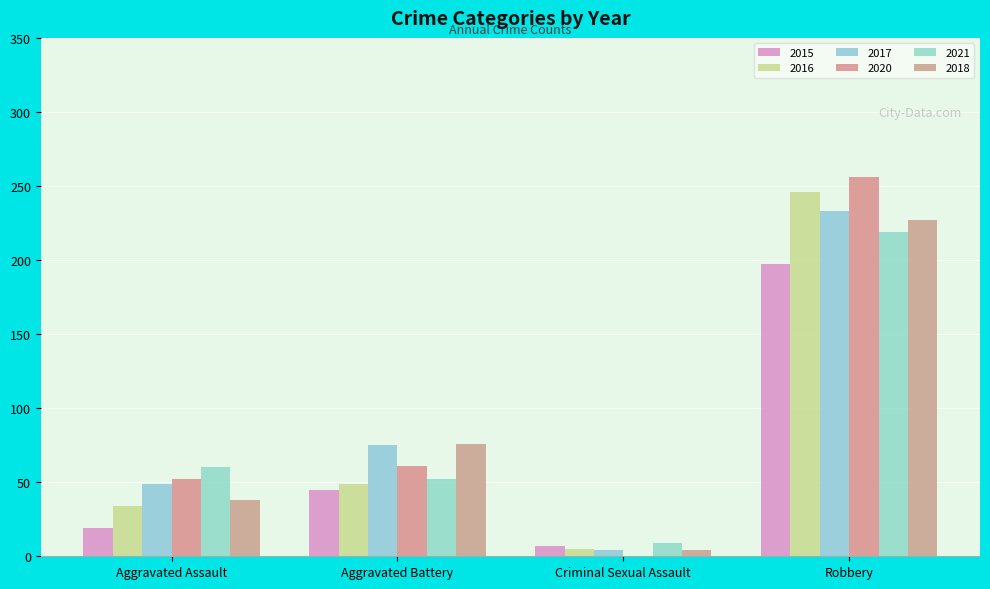

List the series in order of their peak value, highest first.

2020, 2016, 2017, 2018, 2021, 2015